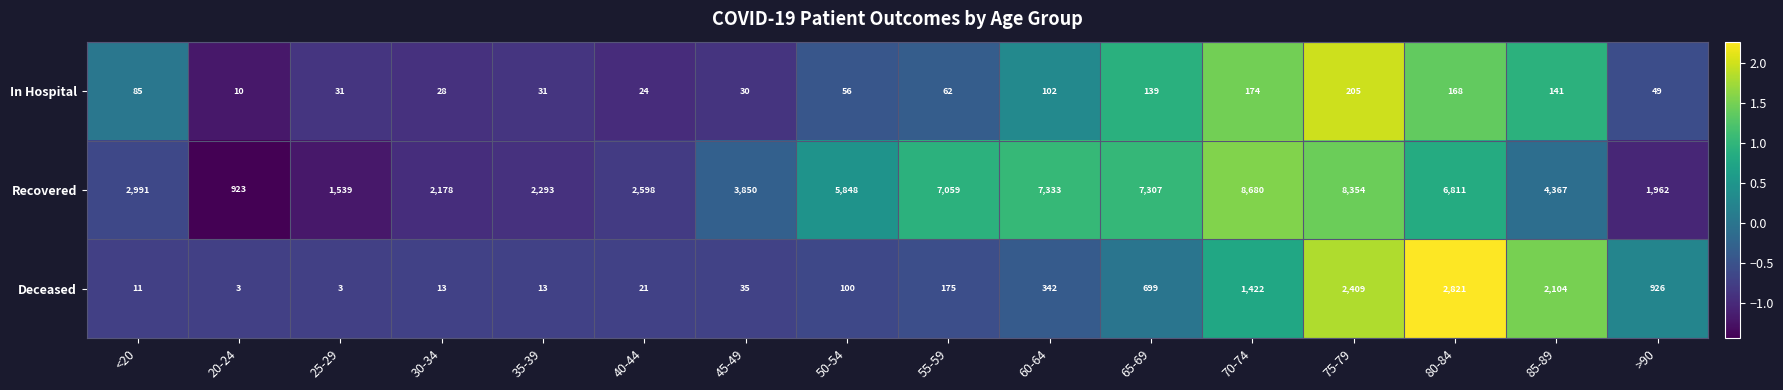

The value of Deceased at 75-79 is 2409. True or false?

True